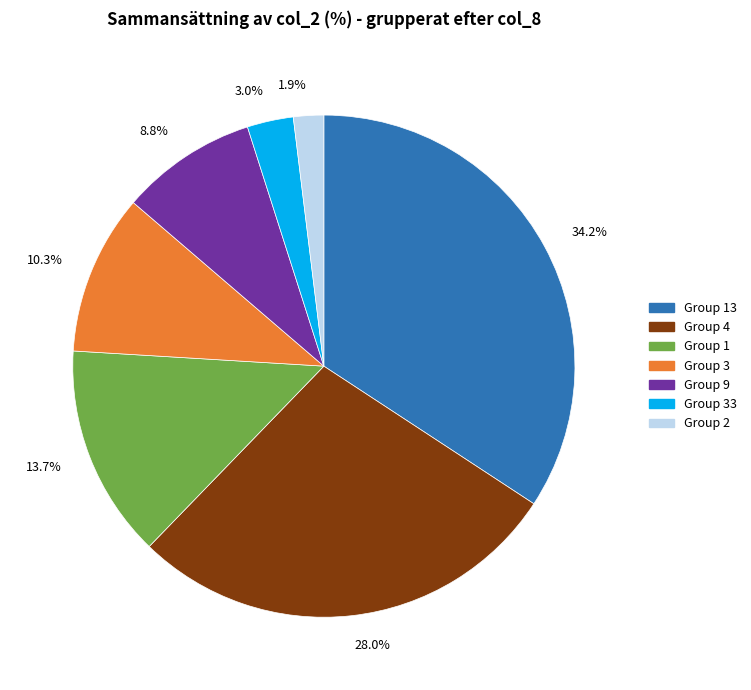

Combined, do 28.0% and 13.7% account for over 50%?

No